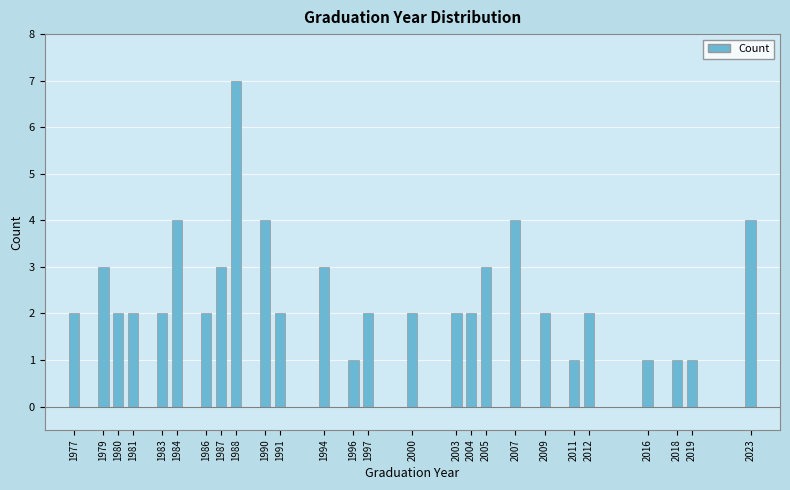

Reading left to right, what are all the values shown in this chart?

1977=2	1979=3	1980=2	1981=2	1983=2	1984=4	1986=2	1987=3	1988=7	1990=4	1991=2	1994=3	1996=1	1997=2	2000=2	2003=2	2004=2	2005=3	2007=4	2009=2	2011=1	2012=2	2016=1	2018=1	2019=1	2023=4